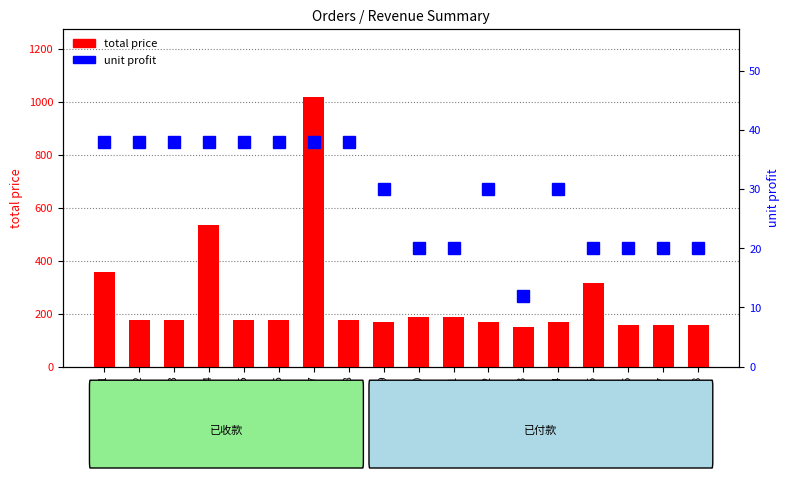

True or false: total price has a value of 534 at Order 4.

True